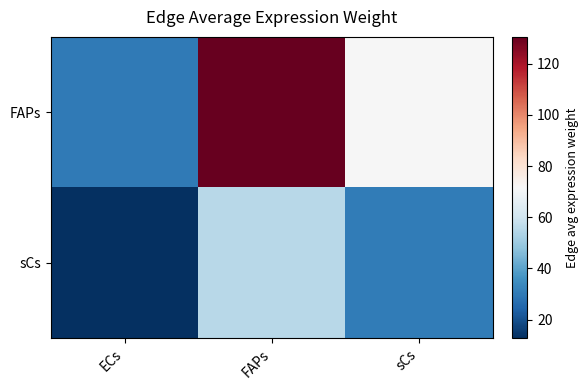

At FAPs, list the series in order from largest to smallest.

FAPs, sCs